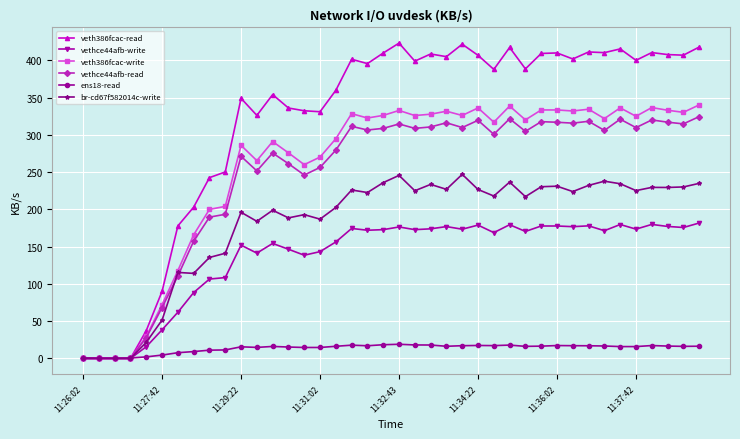

True or false: ens18-read has more than 1 interior local peaks.

True